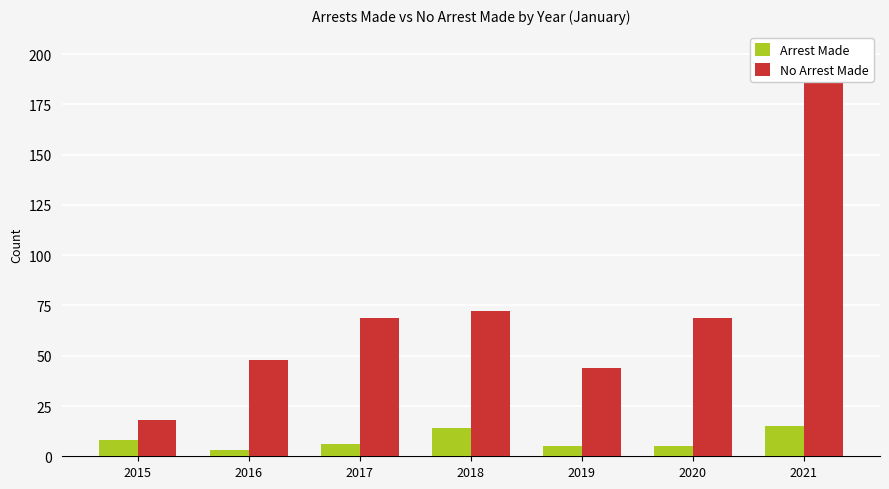

Which series changed the most between 2017 and 2019?

No Arrest Made